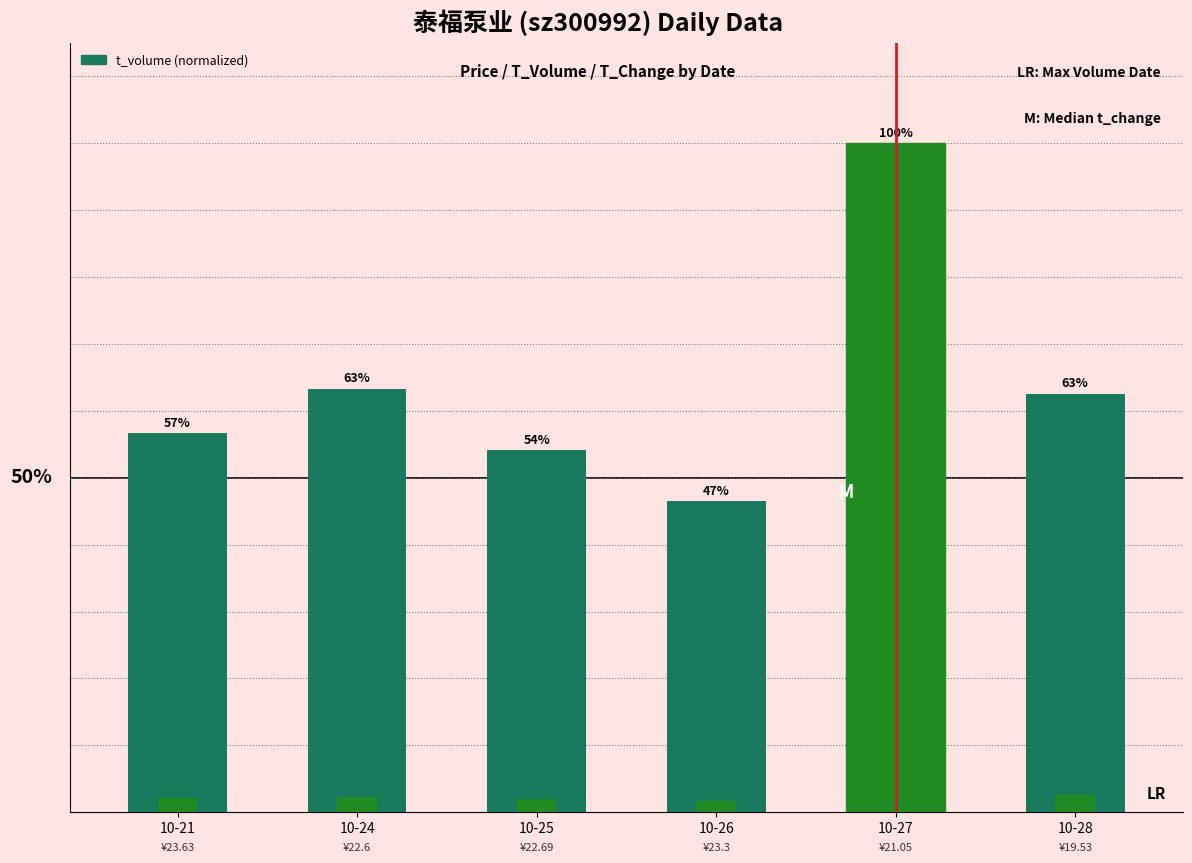

Does the chart contain any negative values?

No